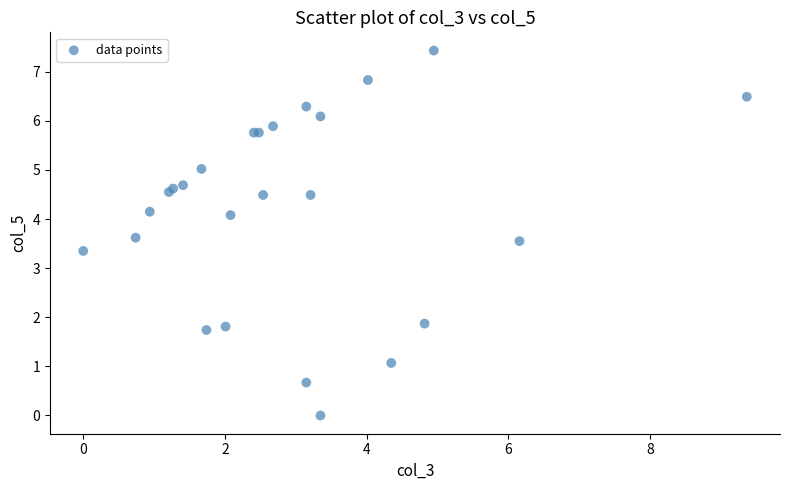

What Y value in the scatter plot is closest to 3?

3.4